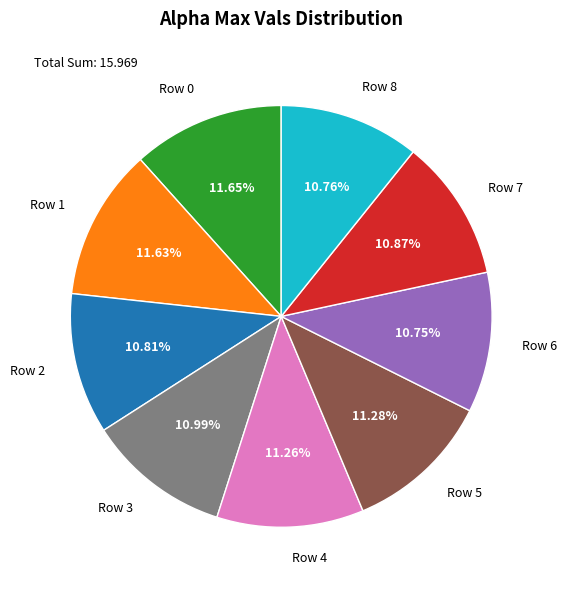

Is there any slice that represents more than half of the pie?

No